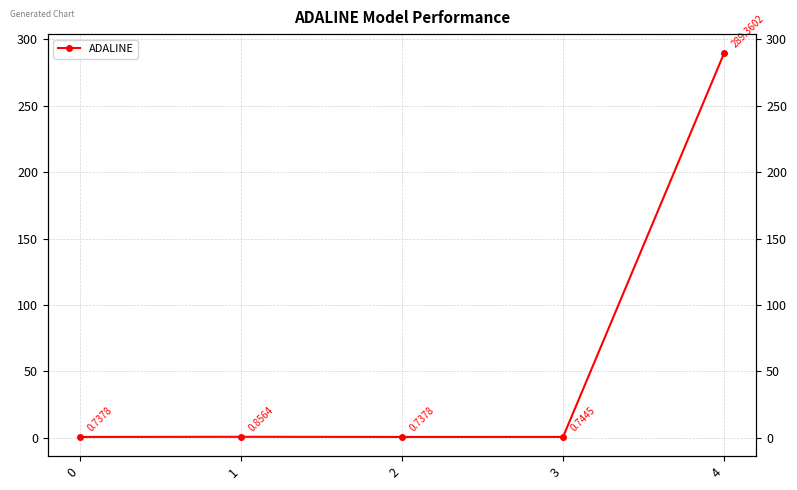

What is the minimum value shown in the chart?

0.7